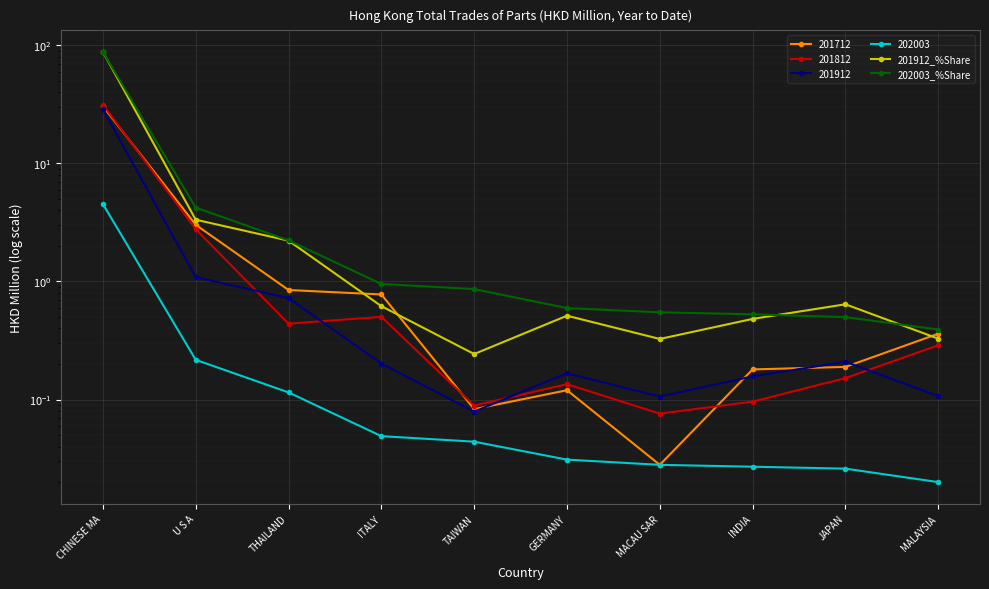

Where is the first local minimum for 201912_%Share?

TAIWAN